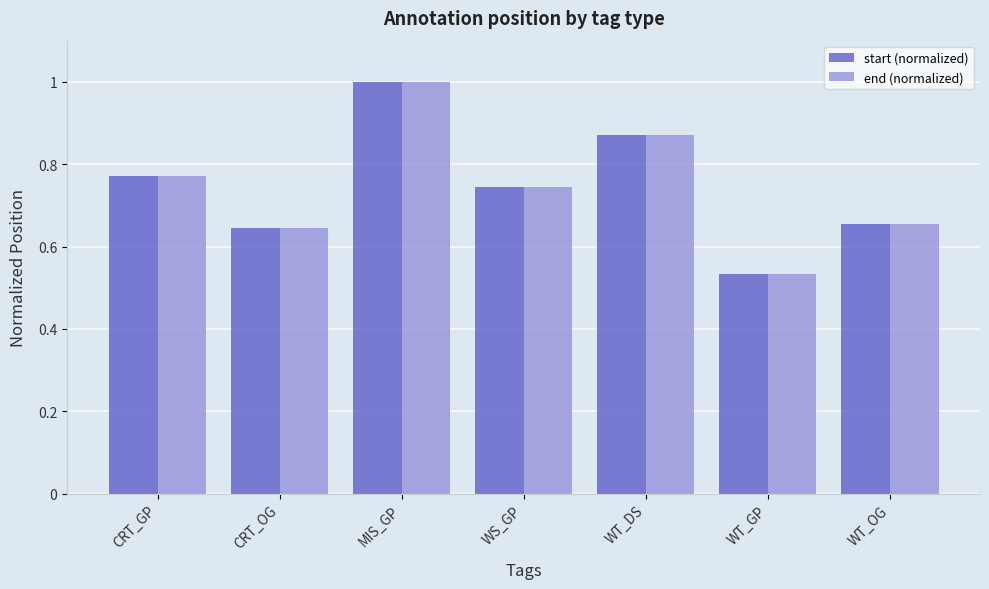

What is the label of the 2nd bar from the right?

WT_GP